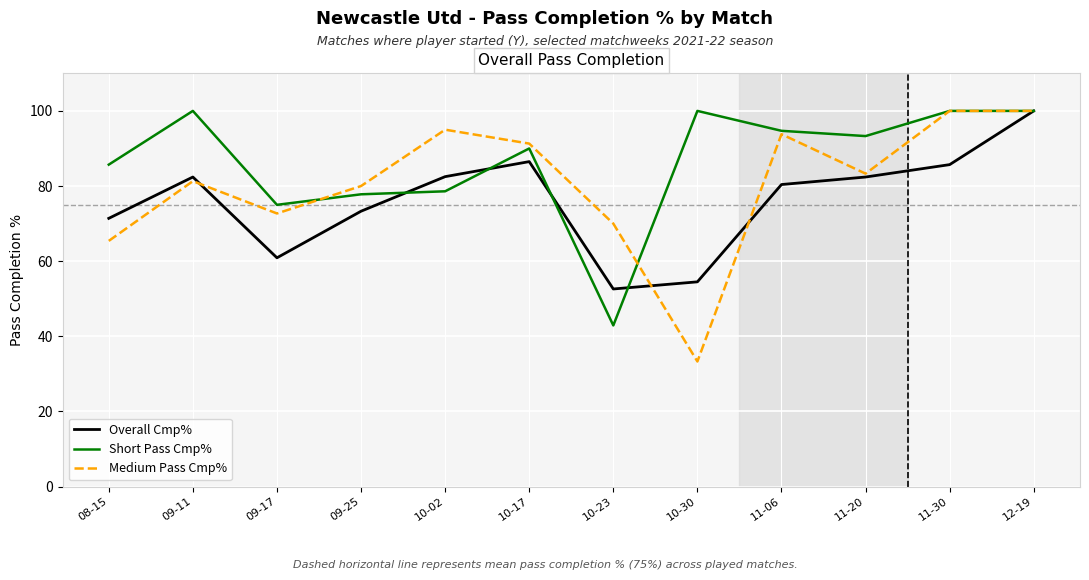

What position from the right is 11-20?

3